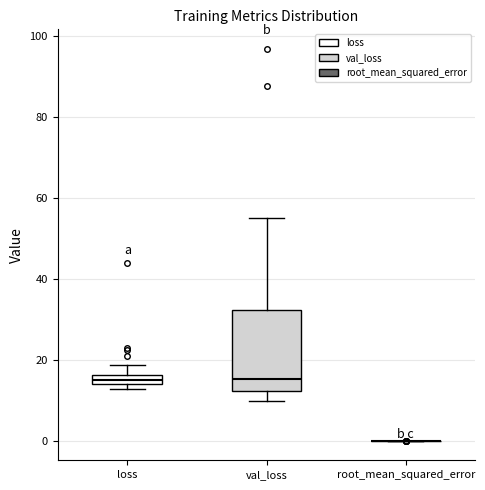

Where does the upper whisker of the box for val_loss end on the y-axis? The values are not printed on the chart, so give them approximately, as read against the axis.

54